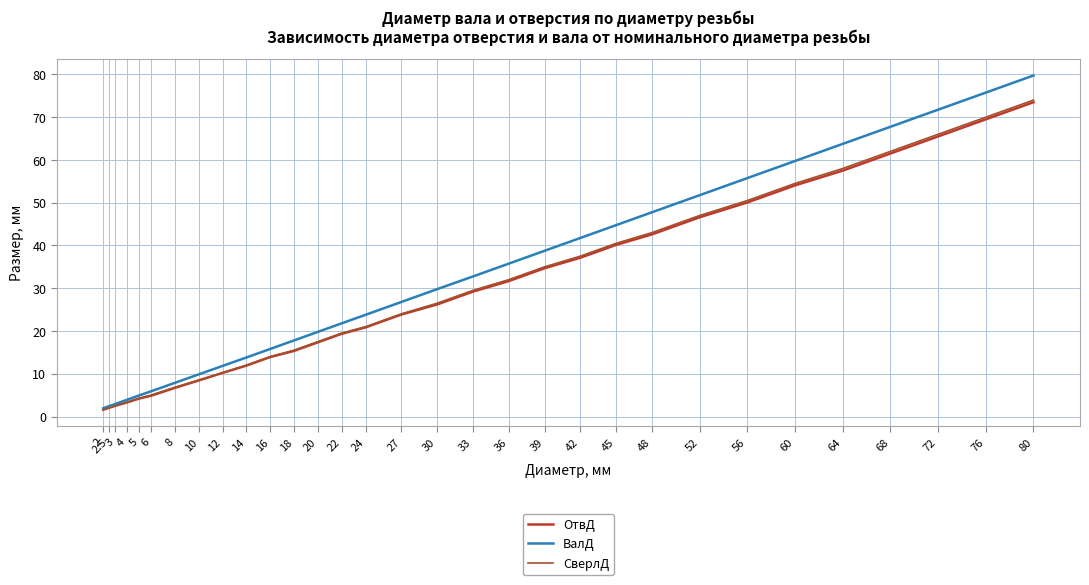

Which series has the largest range (max minus min)?

ВалД